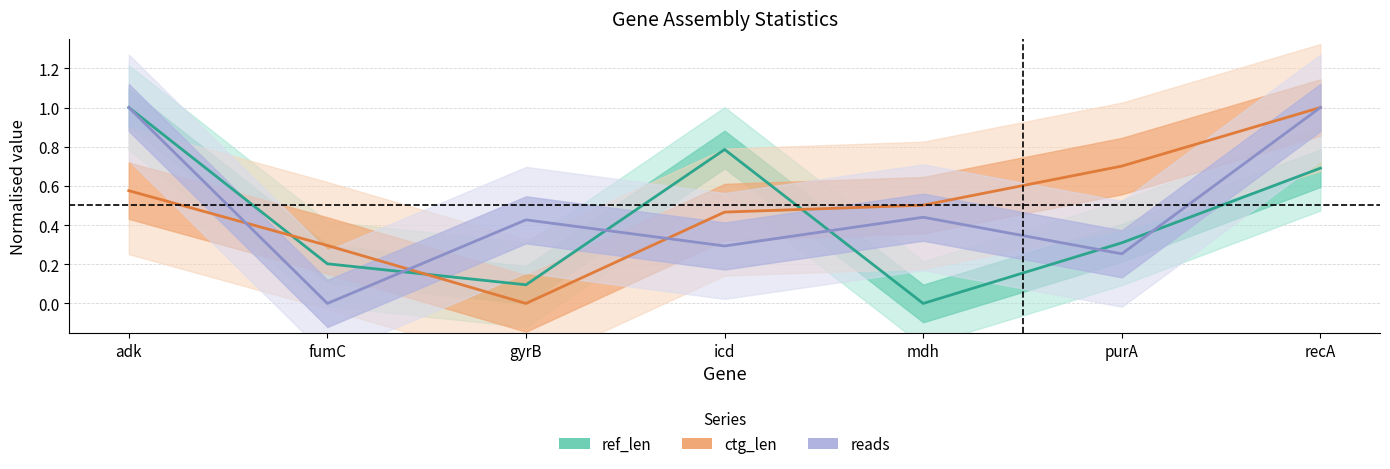

True or false: ctg_len and reads intersect in this chart.

True